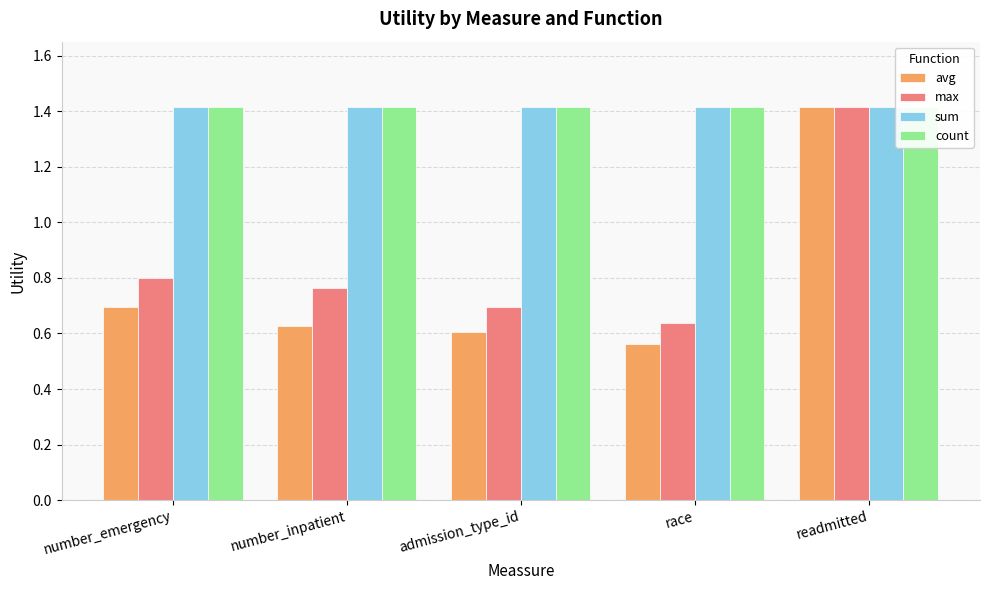

What are all the series names shown in the legend?

avg, max, sum, count